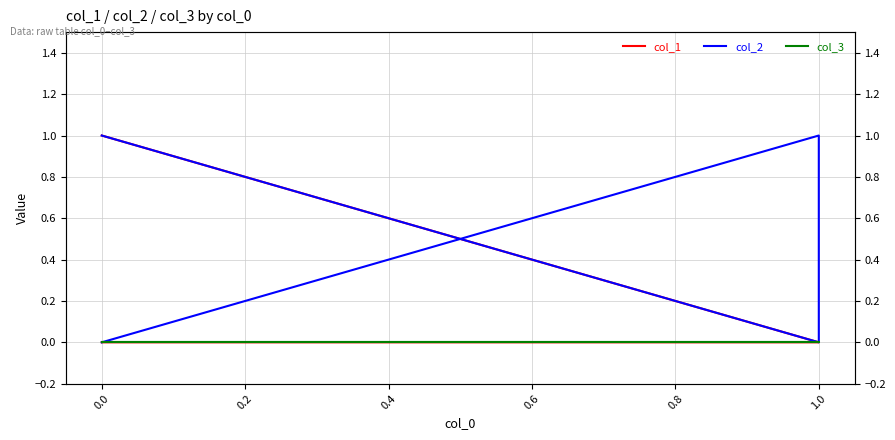

Which series has the widest spread of values?

col_1